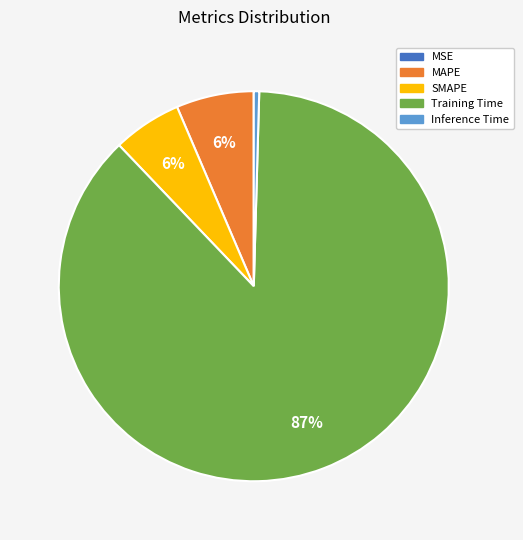

To the nearest percent, what is the combined percentage of MAPE and Training Time?

94%